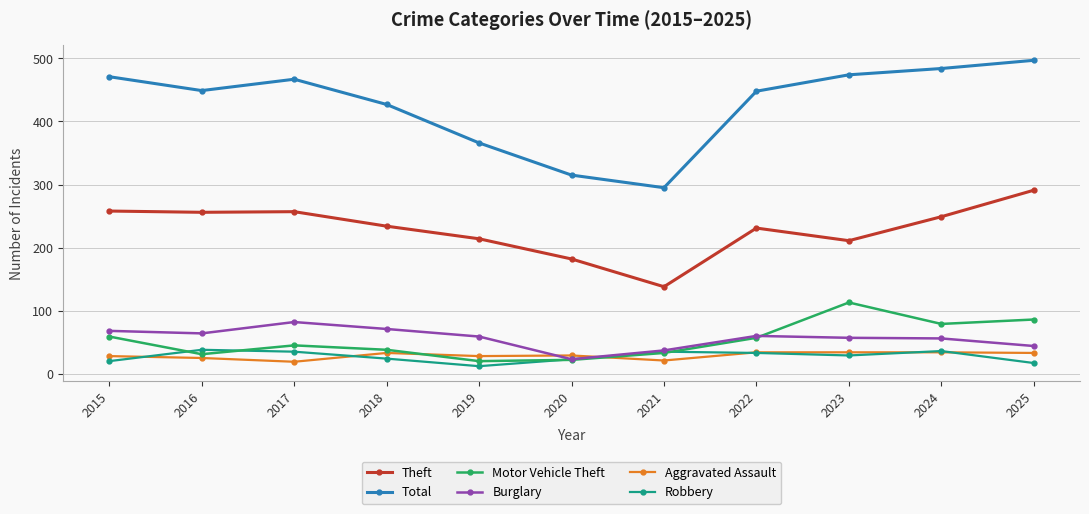

The value of Theft at 2023 is 106. True or false?

False